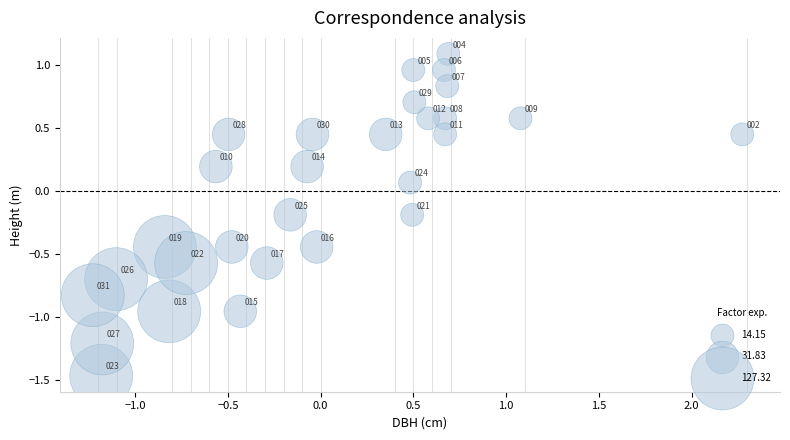

What is the range of X values (max minus min)?

3.5